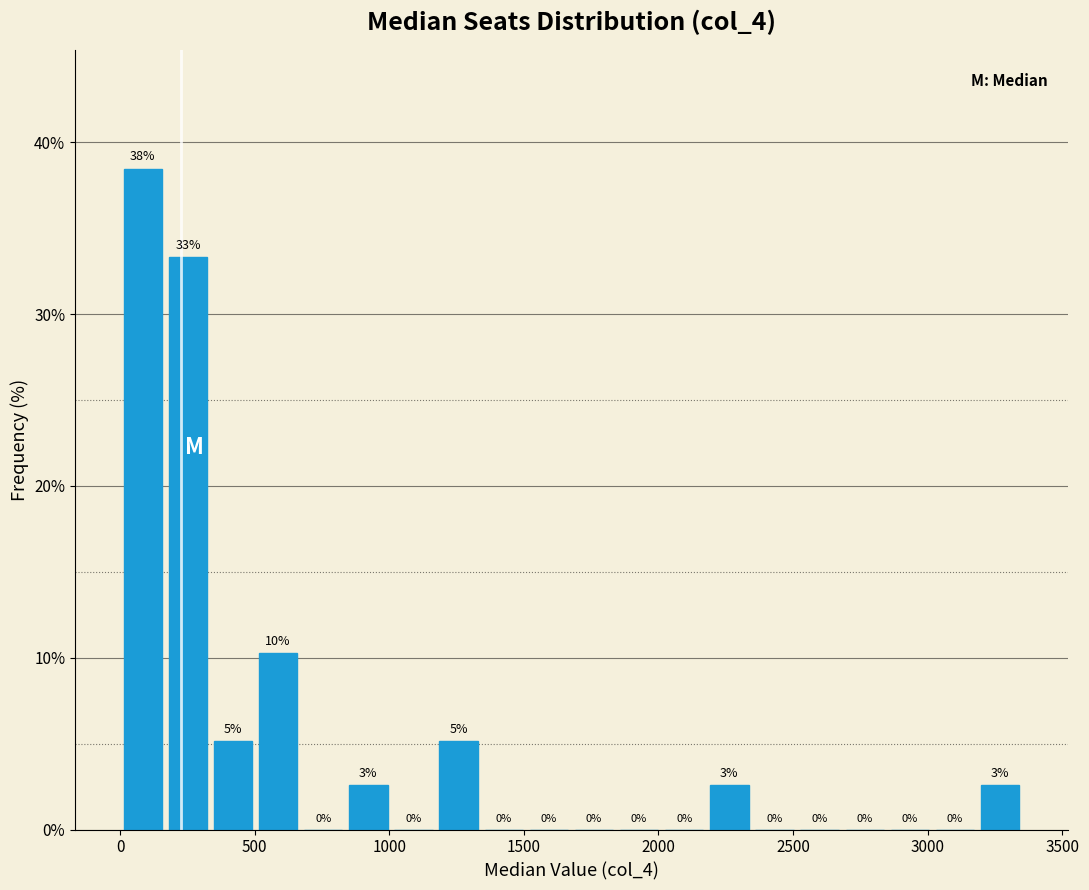

Around what value on the x-axis is the tallest bar? Give the approximate position of its centre, as read against the axis.

100